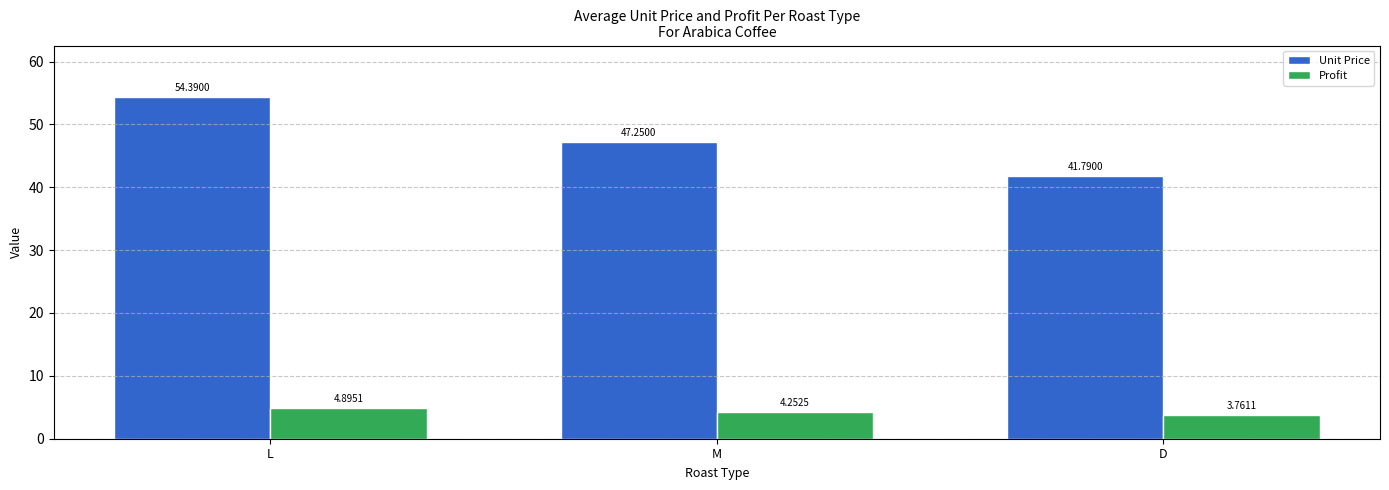

At which category is the sum across all series the highest?

L